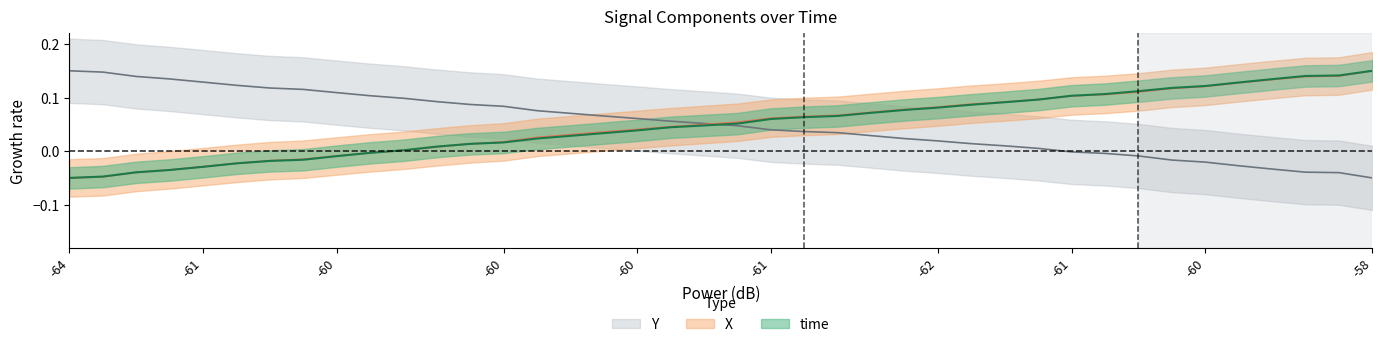

At which category does the chart reach its minimum across all series?

-64